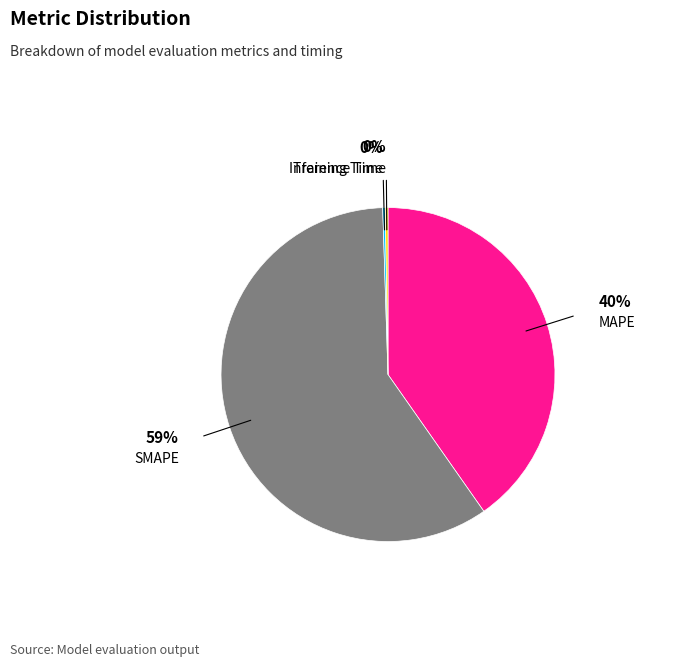

To the nearest percent, what is the average slice percentage?

25%